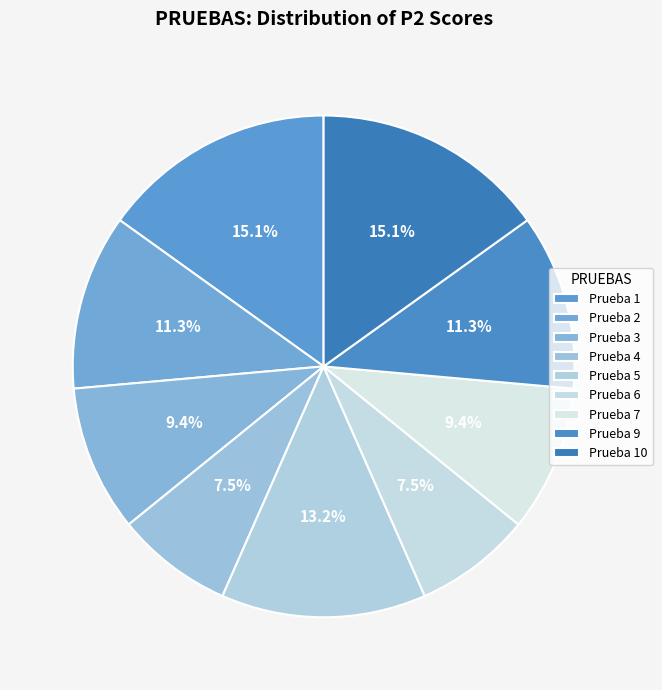

Which category has the smallest portion of the pie?

4